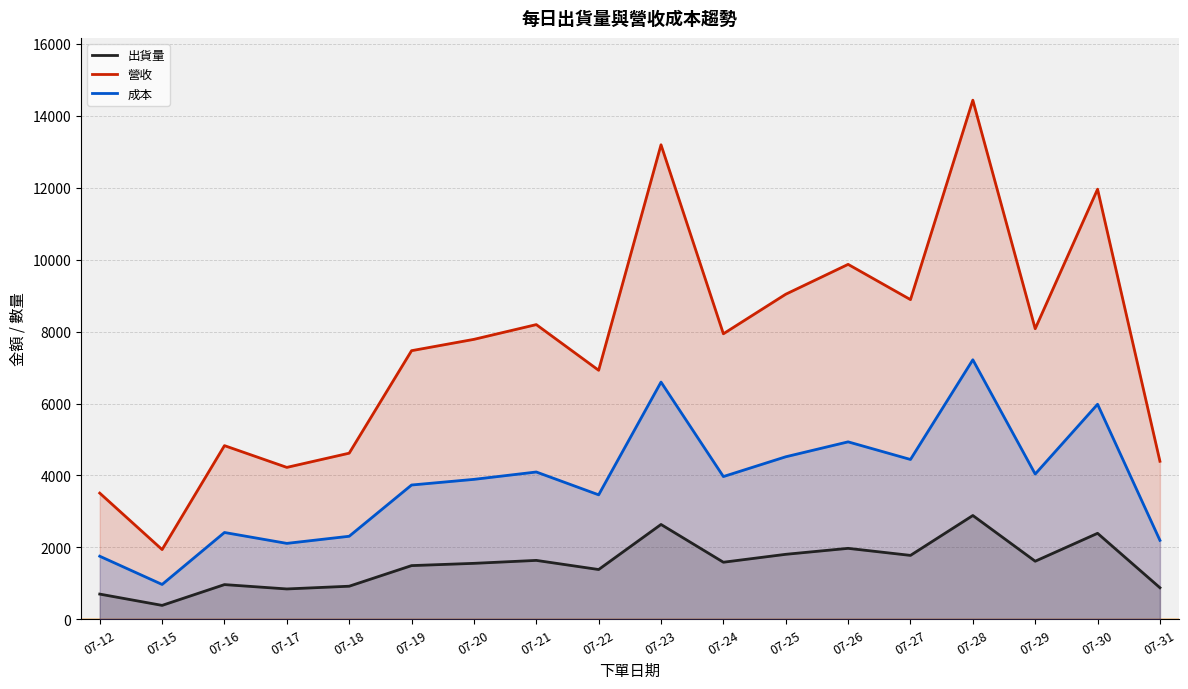

How many interior local peaks does the 出貨量 series have?

6